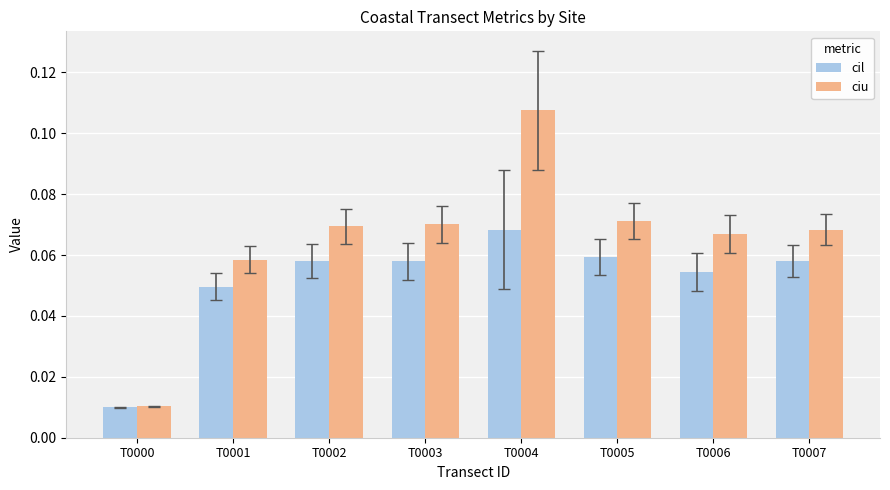

Rank the series by their maximum value, from highest to lowest.

ciu, cil